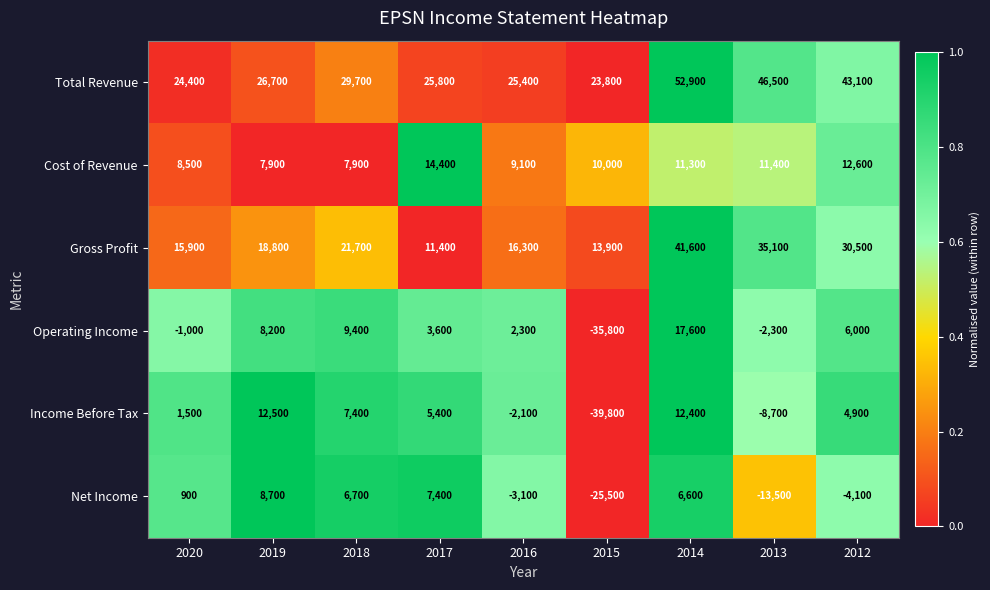

What value does the Income Before Tax series have at 2014, to the nearest 10?

12400